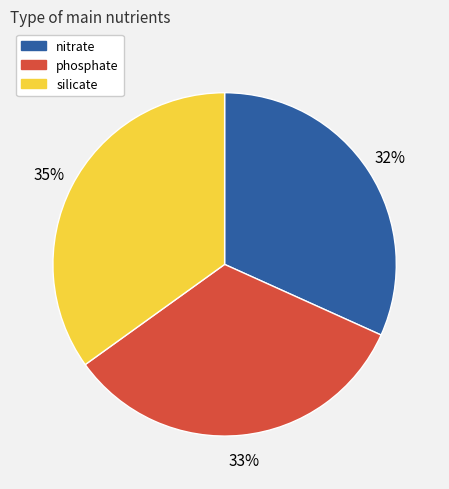

True or false: nitrate accounts for 32% of the total.

True